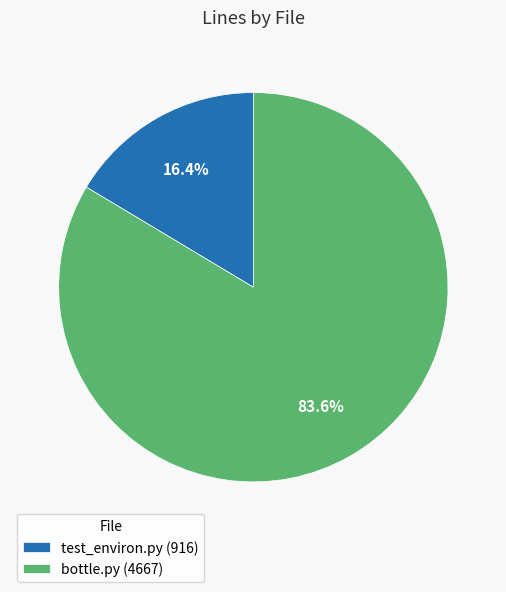

Approximately how many times larger is the value at bottle.py (4667) compared to test_environ.py (916)?

5.1